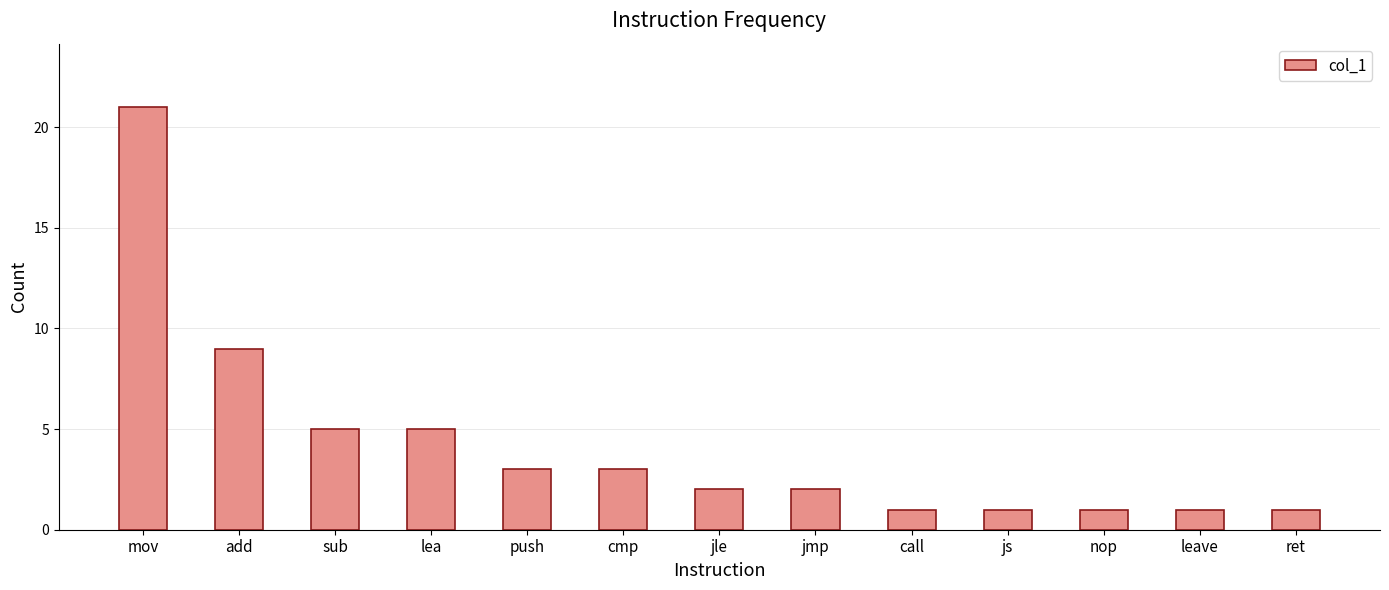

What is the minimum value shown in the chart?

1